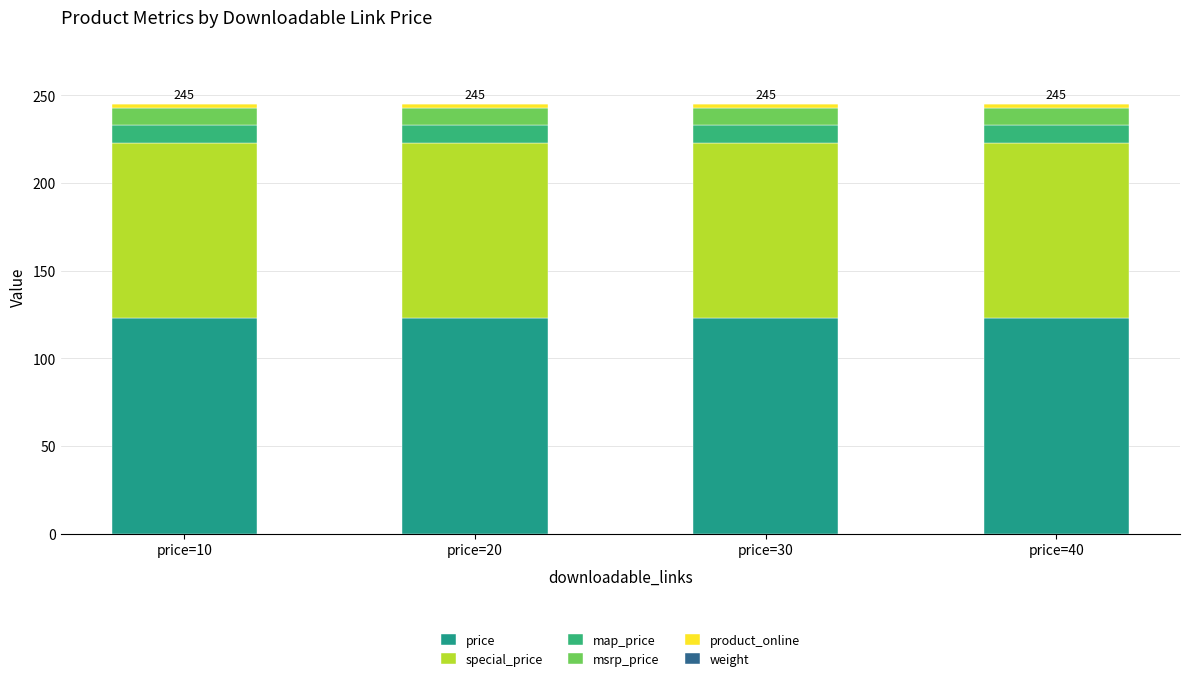

Are the bars horizontal?

No